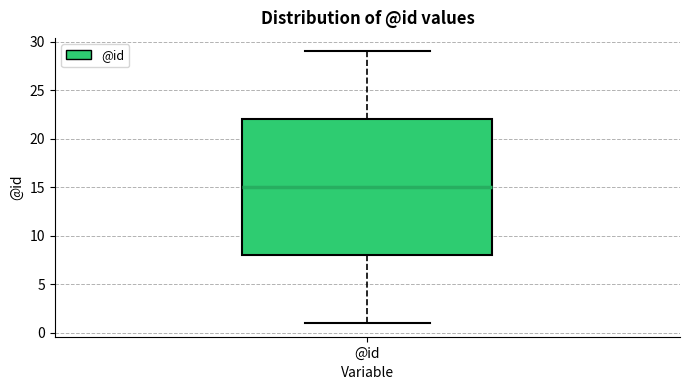

Where is the lower edge of the box for @id on the y-axis? The values are not printed on the chart, so give them approximately, as read against the axis.

8